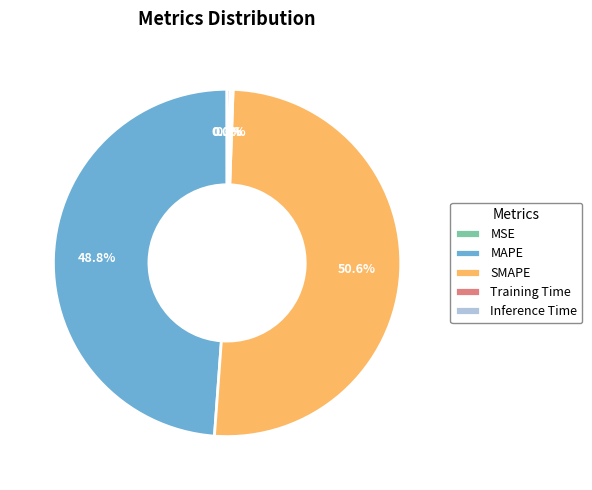

How much of the chart is everything except MAPE?

51.2%